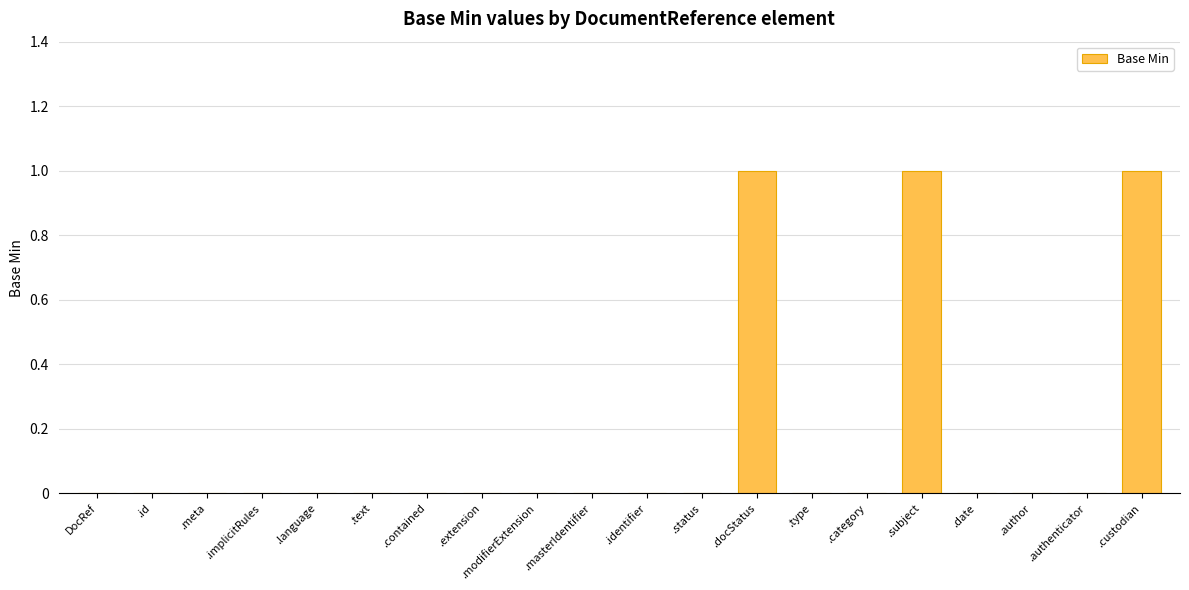

Is it true that the value at .custodian is 1?

True